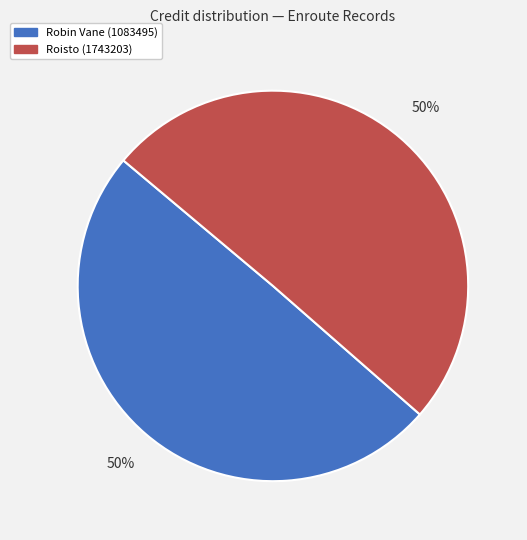

The Robin Vane (1083495) slice represents 50% of the pie. True or false?

True